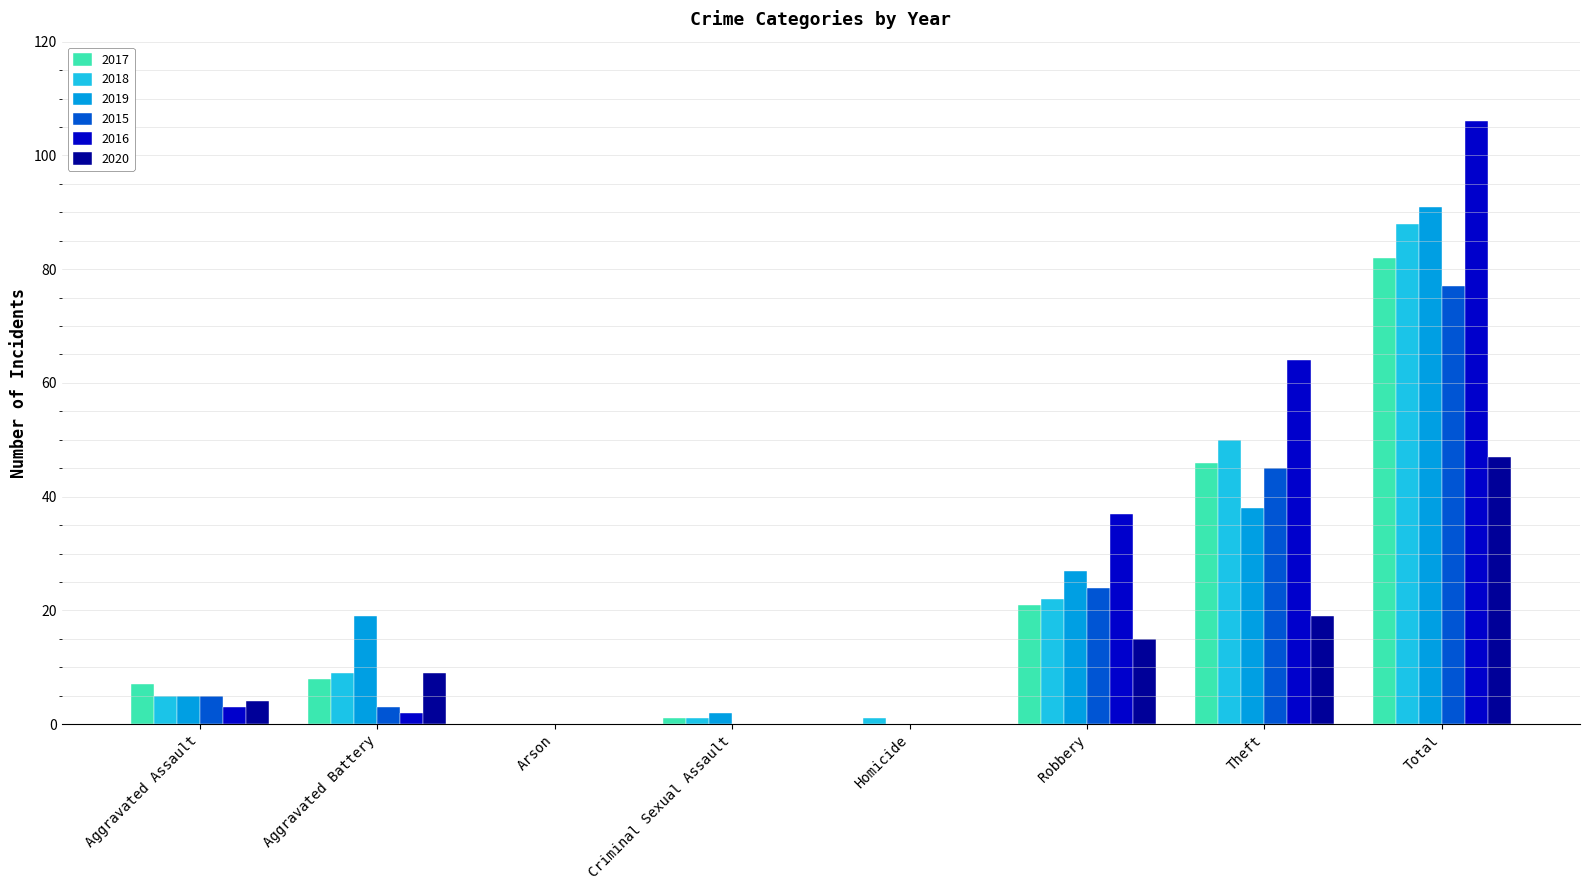

Are the bars grouped side by side (vs. stacked)?

Yes